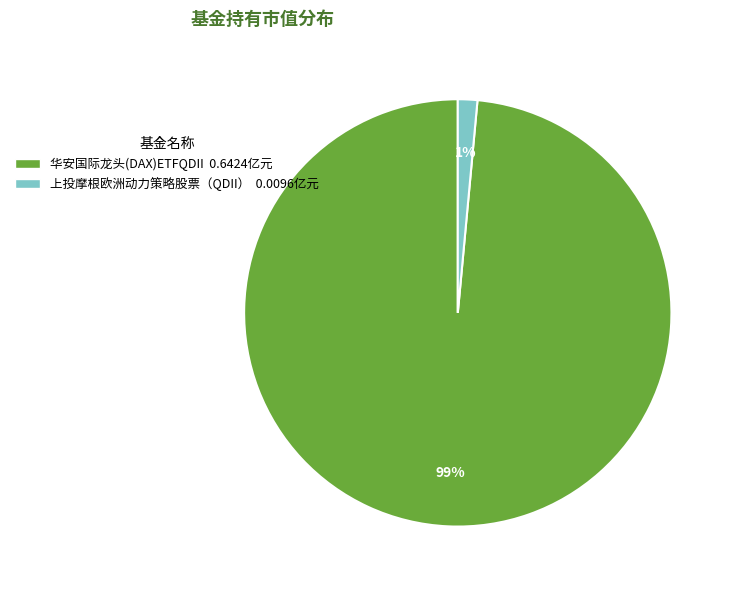

Which has a higher value, 华安国际龙头(DAX)ETFQDII or 上投摩根欧洲动力策略股票（QDII）?

华安国际龙头(DAX)ETFQDII